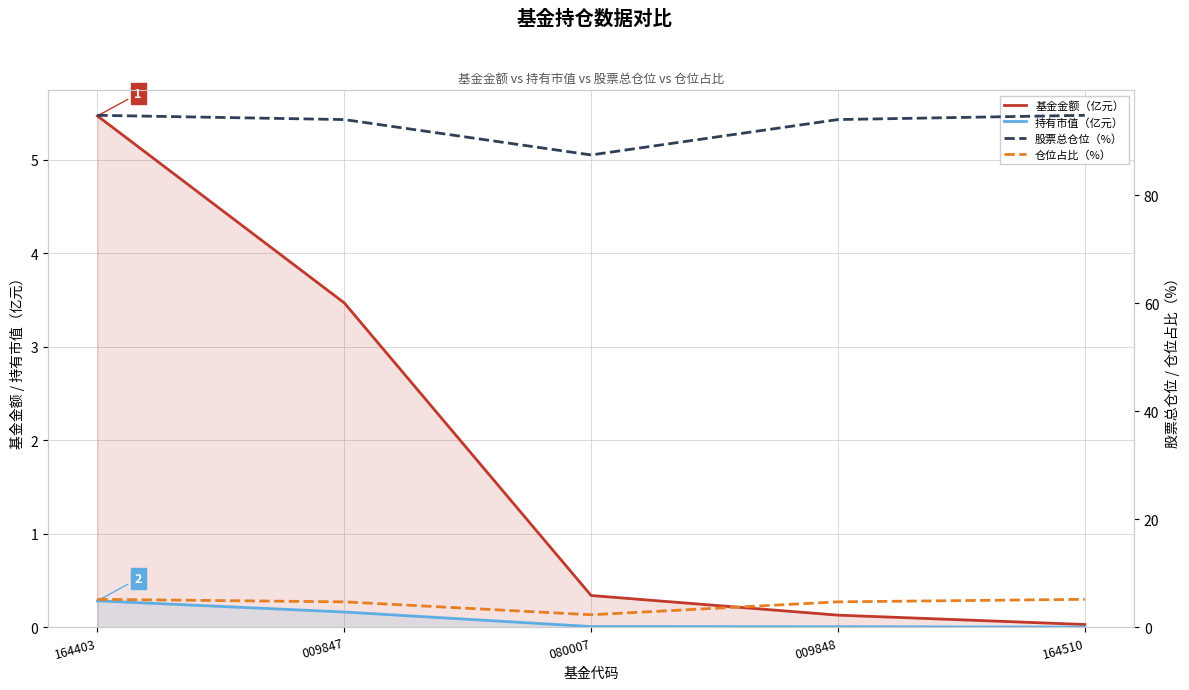

At which label does 股票总仓位（%） reach its minimum?

080007